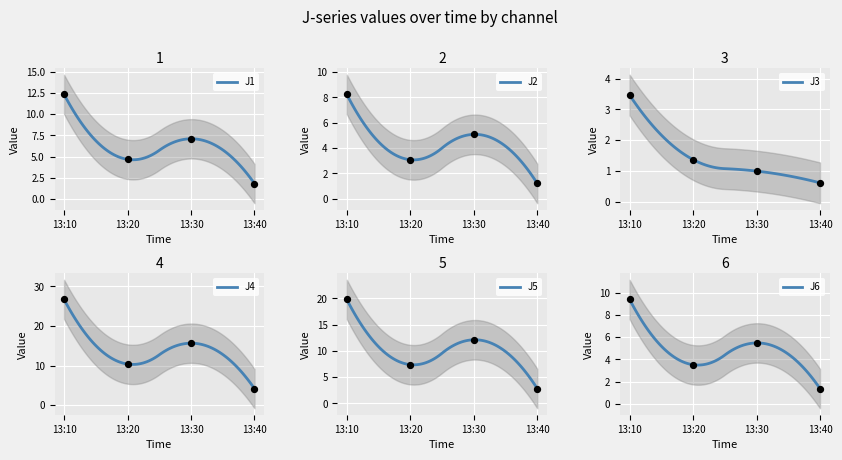

Which series contains the highest Y value?

J4